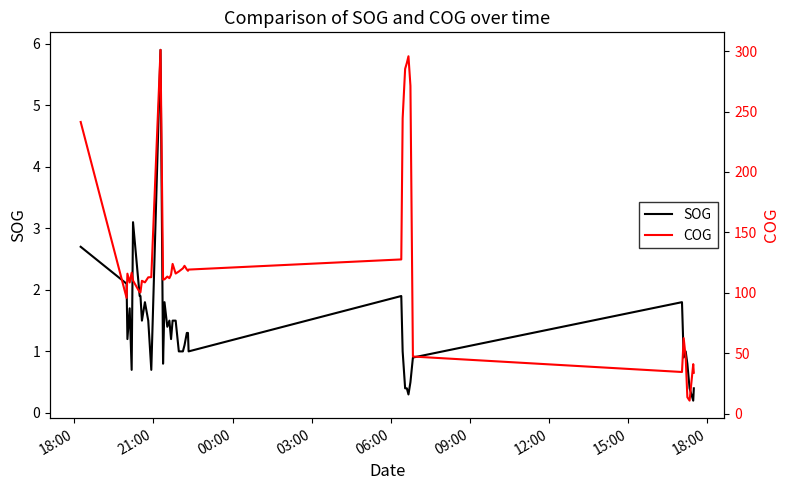

What is the highest value of the SOG series?

5.9